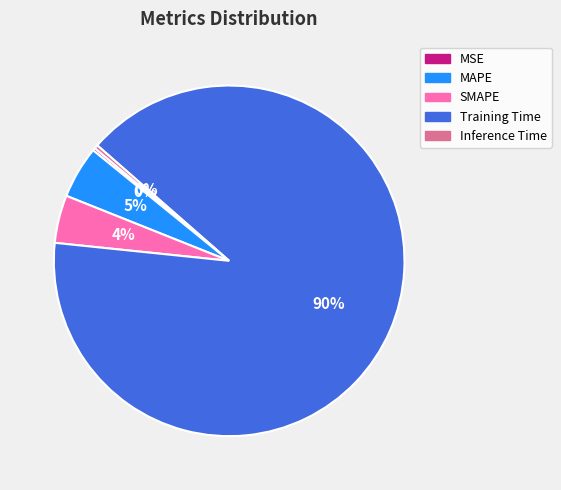

To the nearest percent, what portion does MAPE represent?

5%